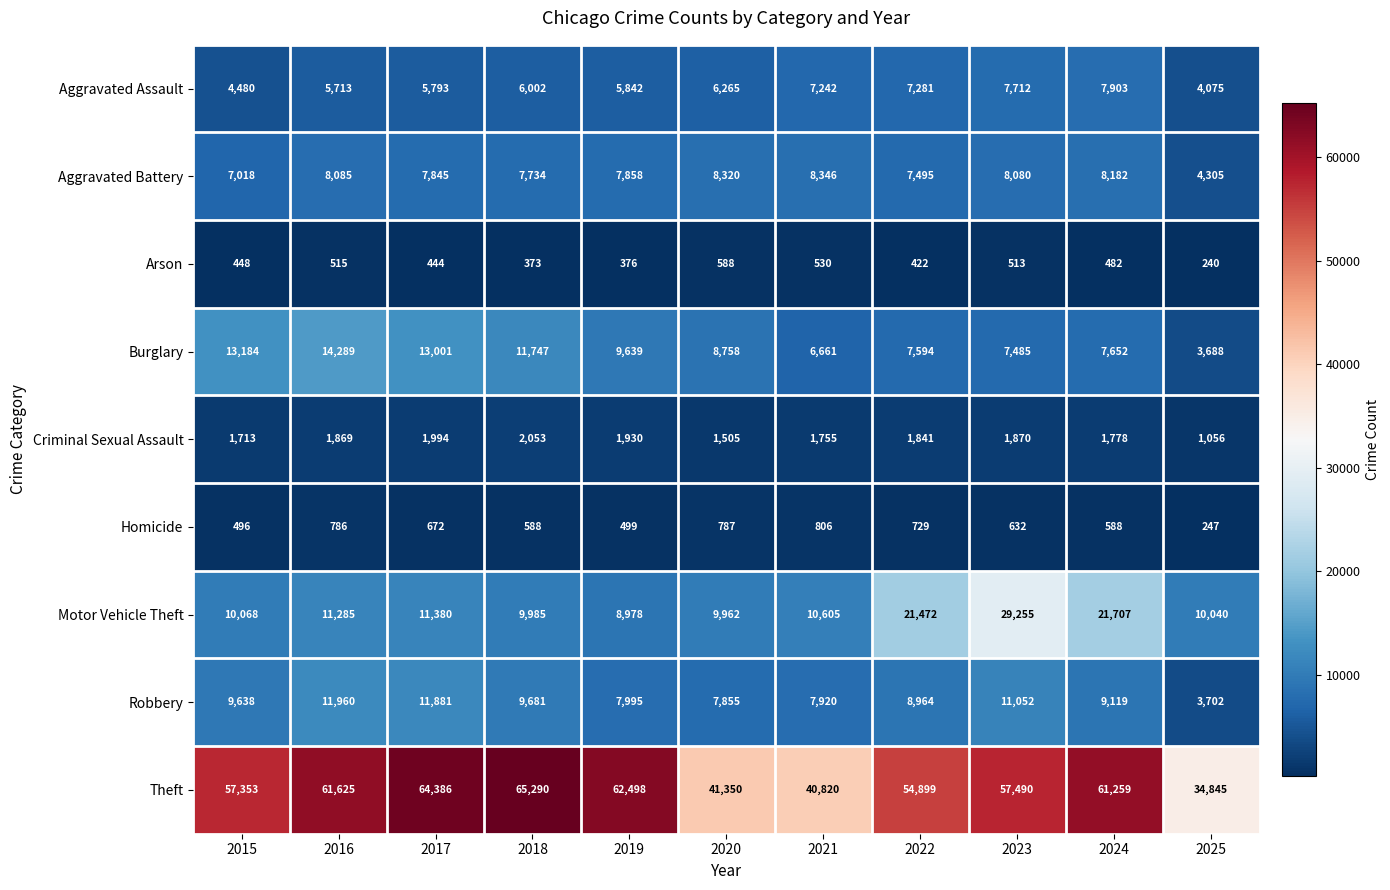

Which label corresponds to the smallest value in the chart?

2025